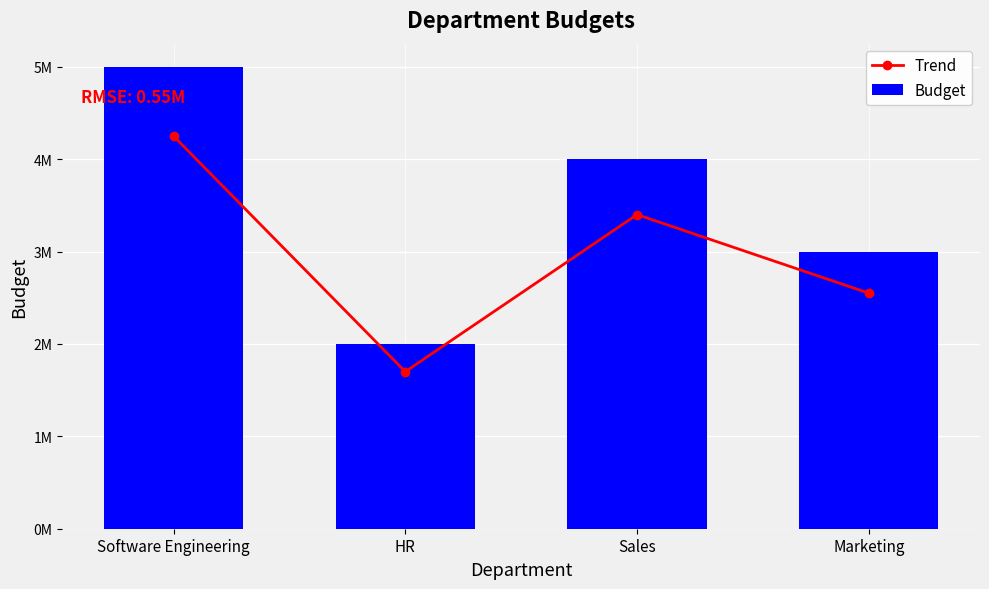

What is the label of the 1st bar from the right?

Marketing